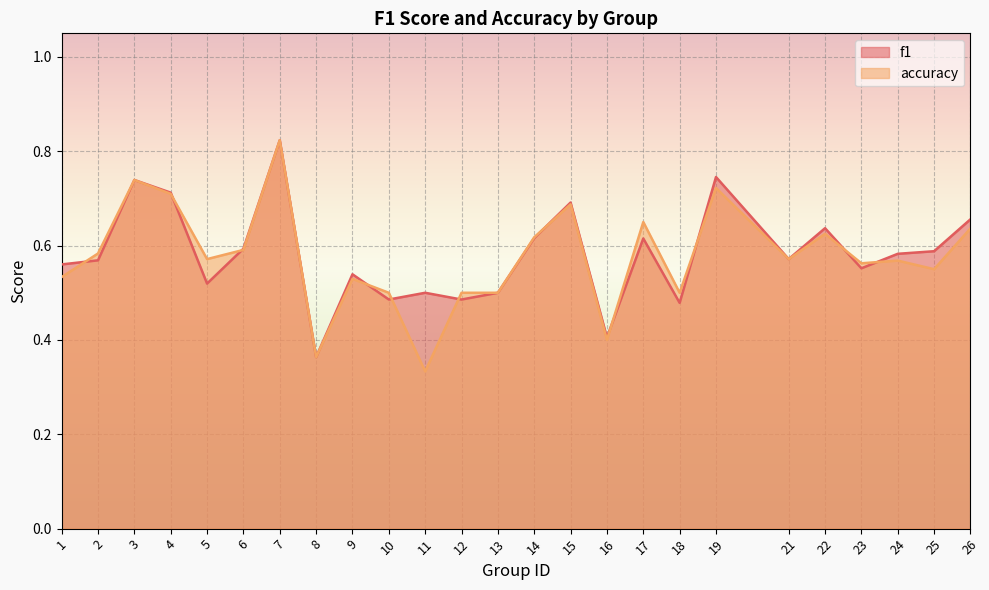

True or false: accuracy has a value of 0.5 at 9.

True